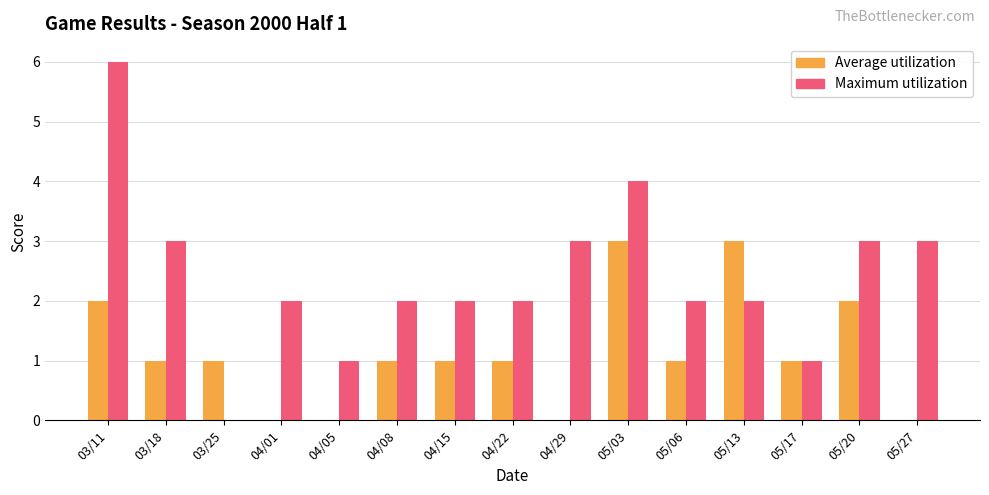

Between 03/11 and 03/18, which series saw the biggest shift?

Maximum utilization